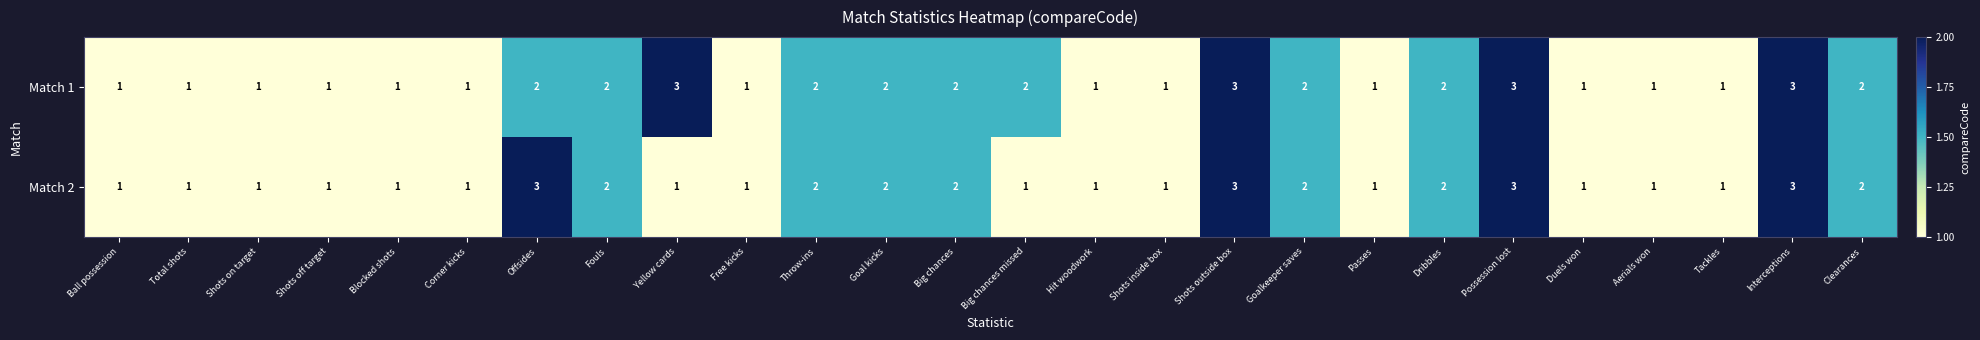

Count the number of data series in this chart.

2